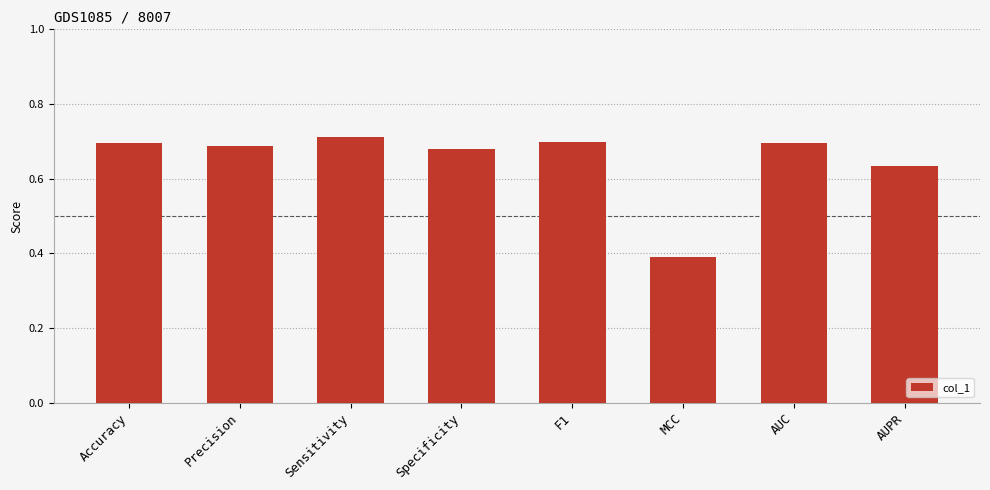

Is it true that the value at Specificity is 0.2?

False